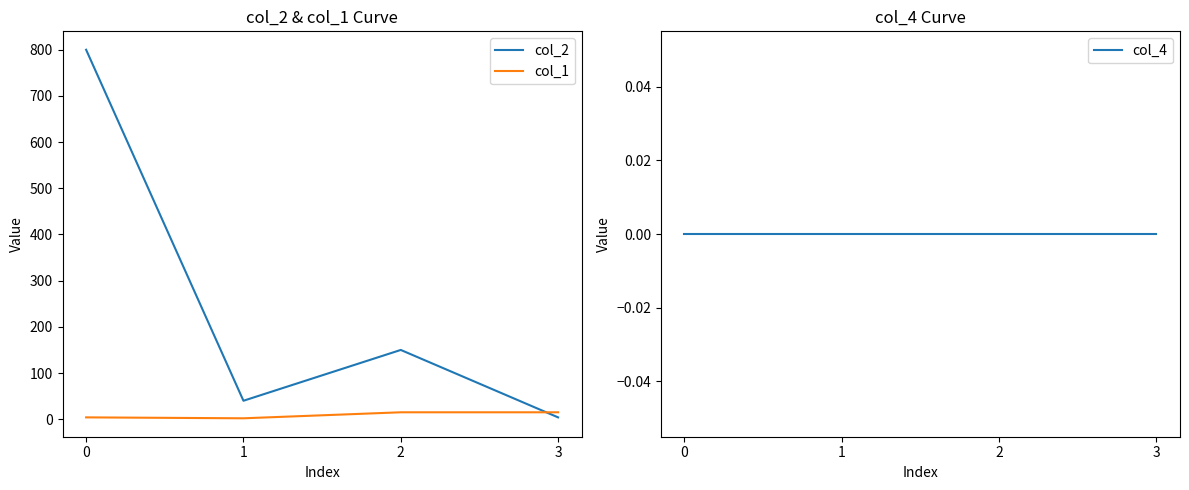

Which series has the largest total across all categories?

col_2